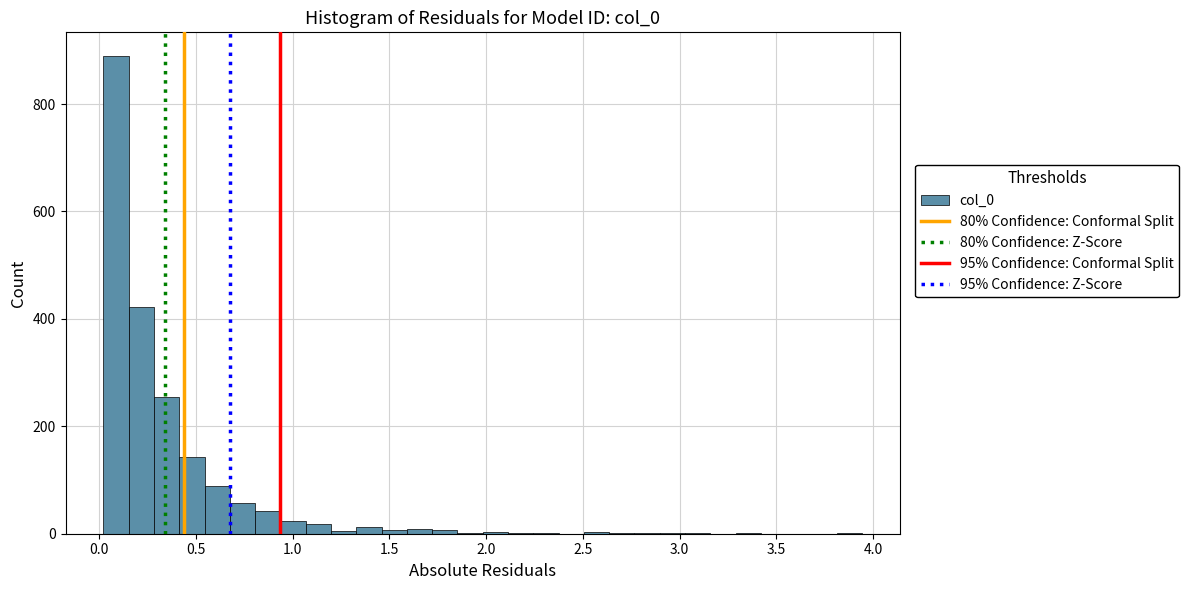

Read against the x-axis, roughly where is the centre of the tallest bar?

0.10